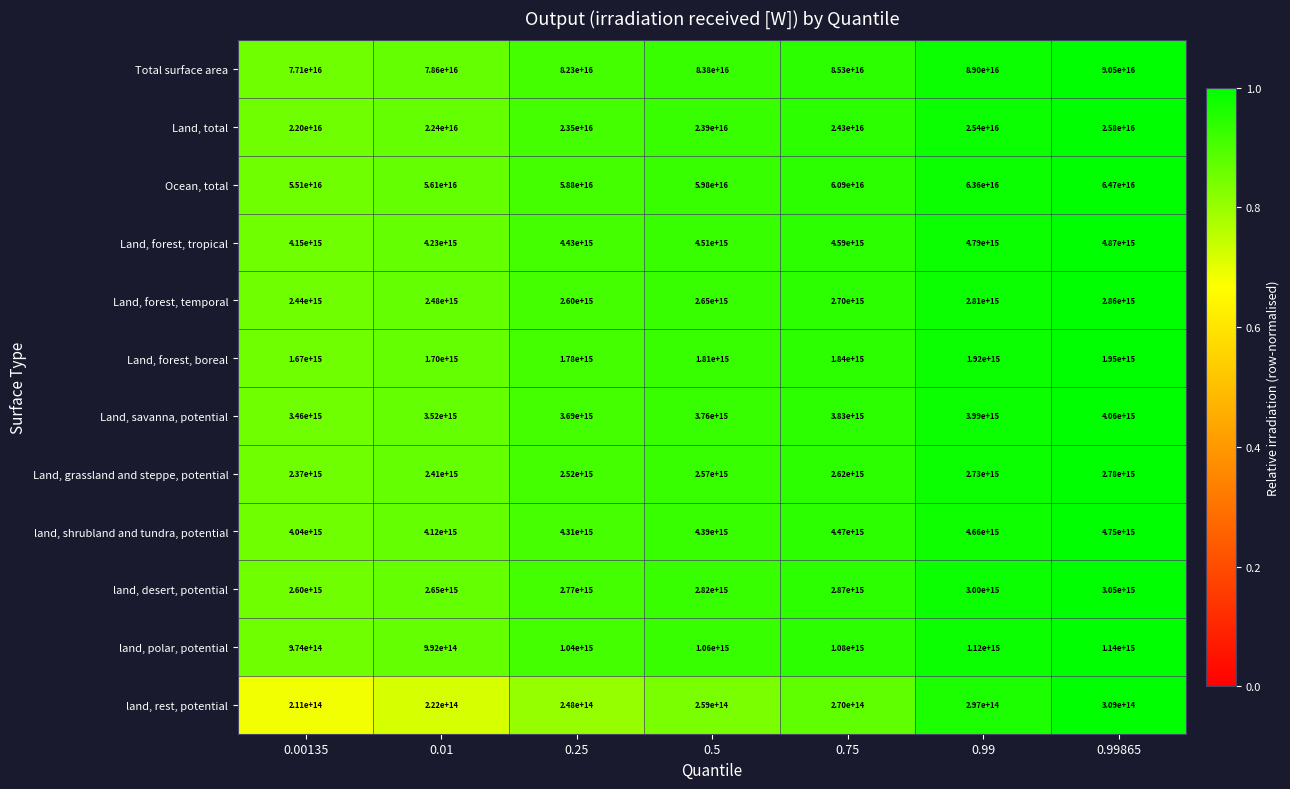

Is it true that Ocean, total equals 60900000000000000 at 0.75?

True